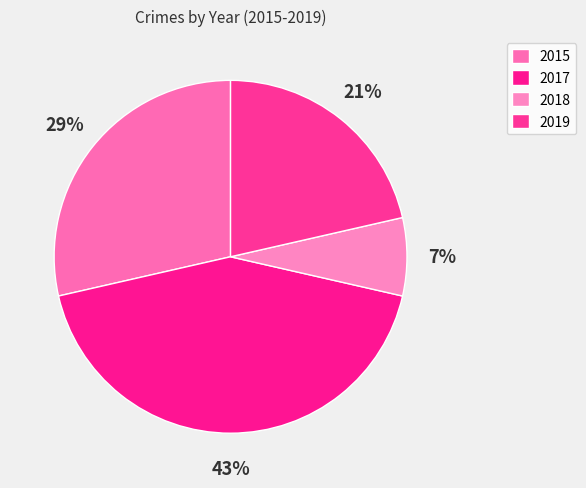

Combined, do 2015 and 2018 account for over 50%?

No